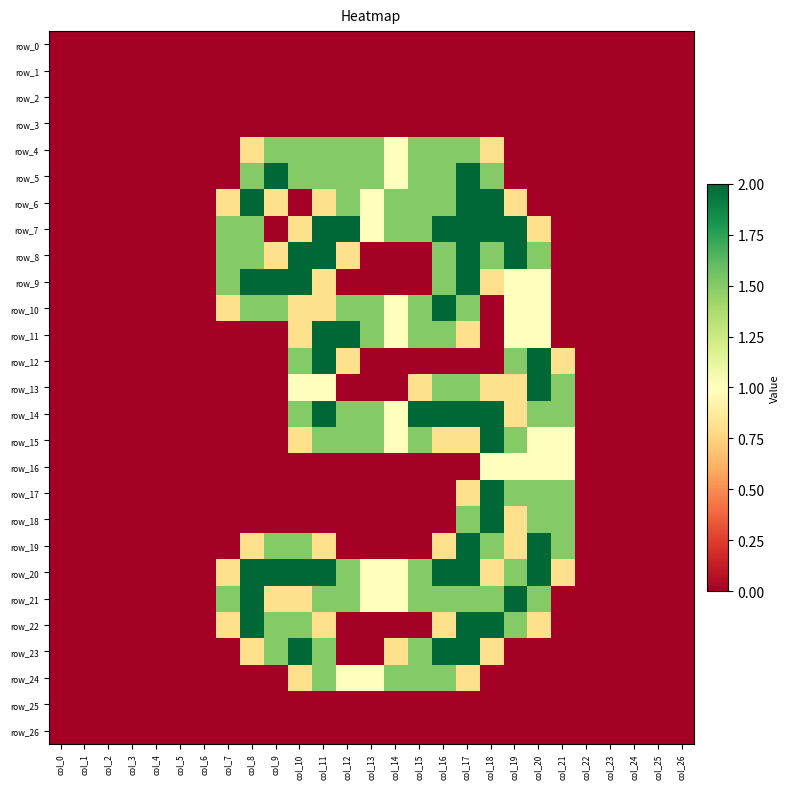

What is the difference between the second highest and minimum values in the row_16 series?

1.0